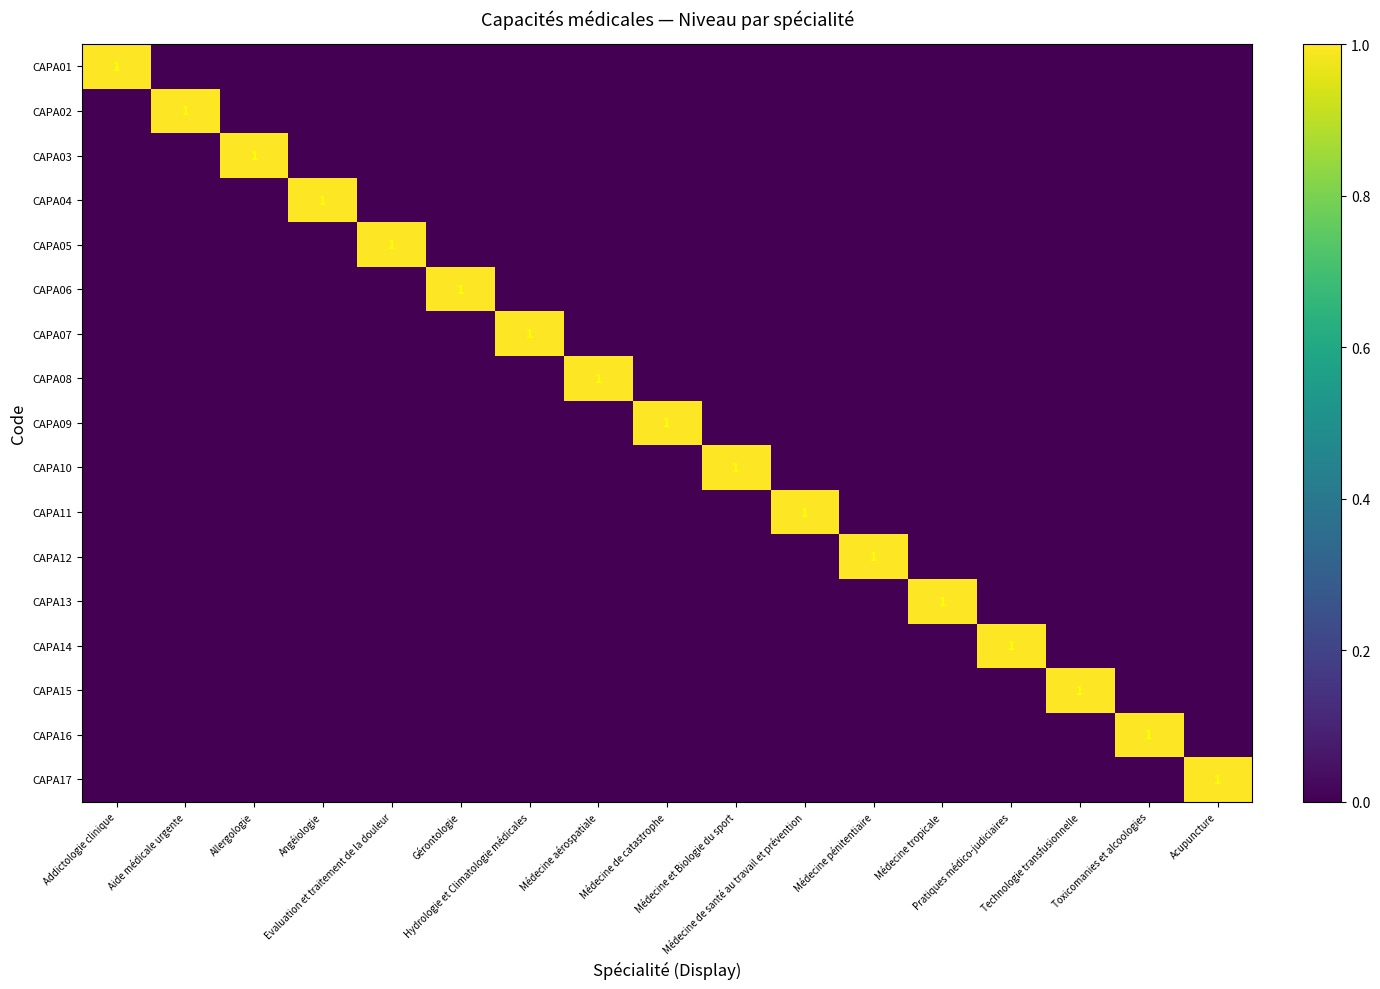

Count the CAPA03 values in the range 0 to 1.

17